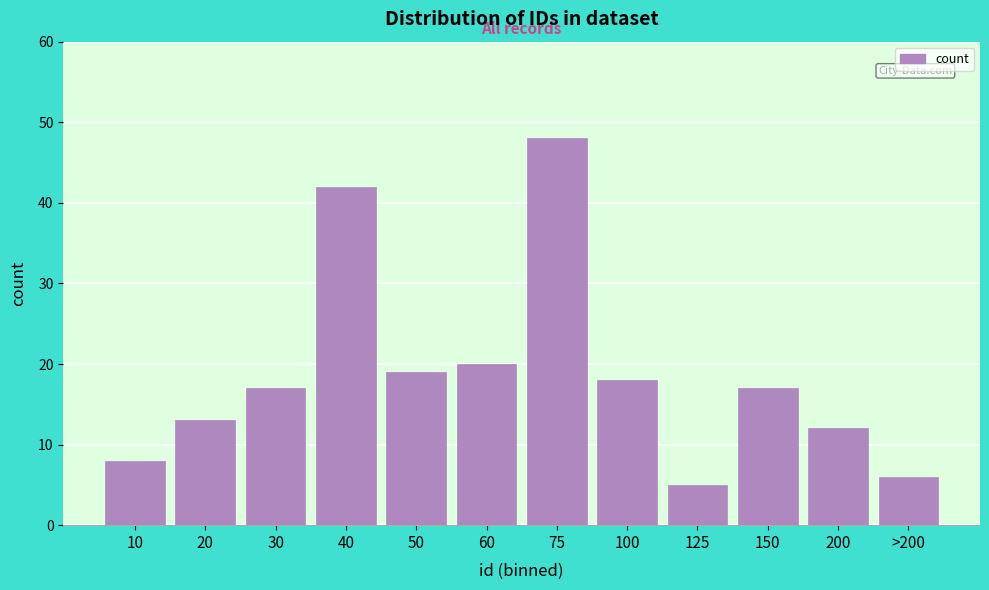

Reading right to left, what are all the values shown in this chart?

6	12	17	5	18	48	20	19	42	17	13	8